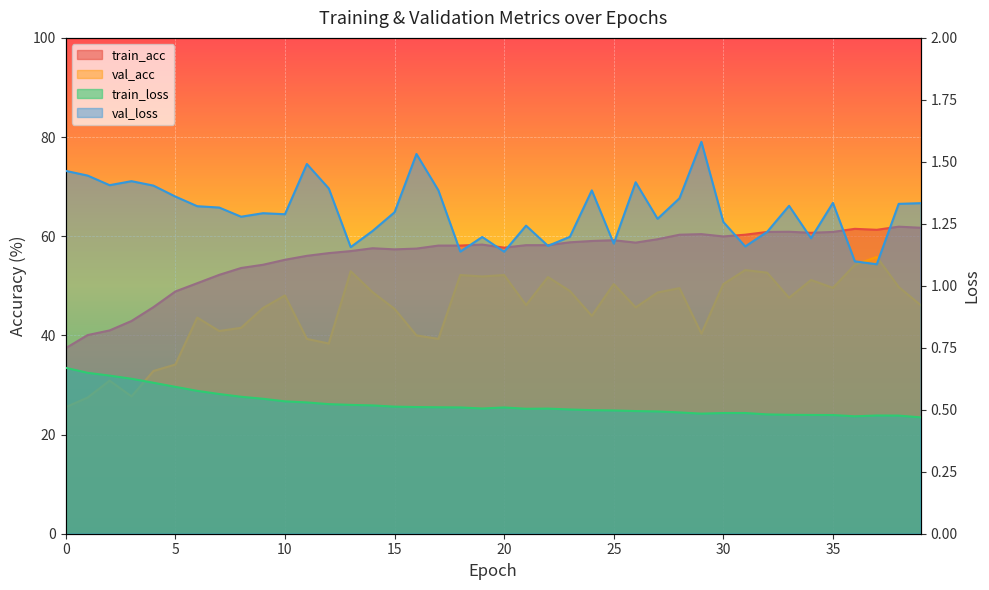

What is the sum of the train_acc values at 24 and 1?

99.1